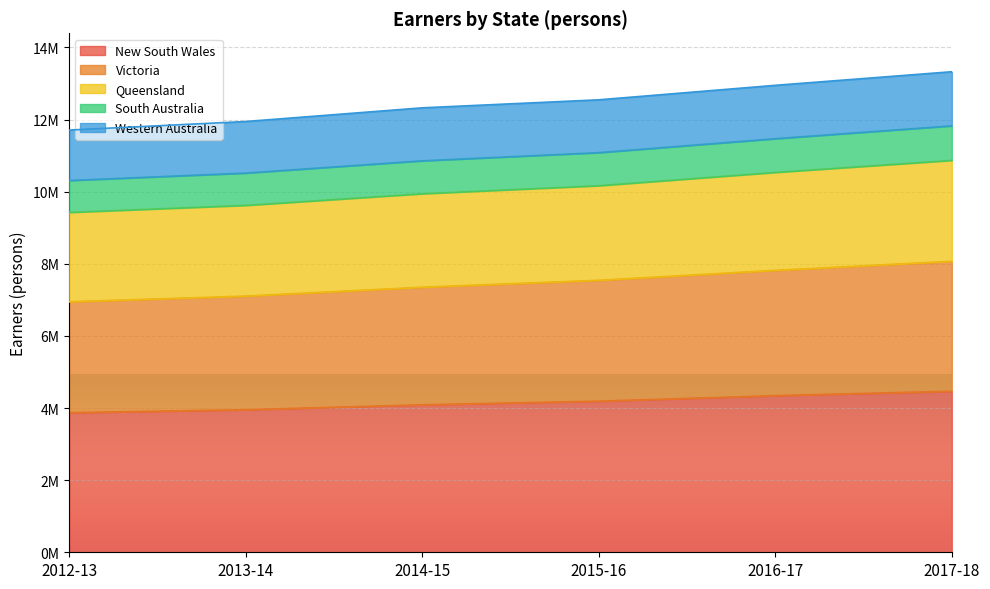

At which label is New South Wales closest to 4169423?

2015-16